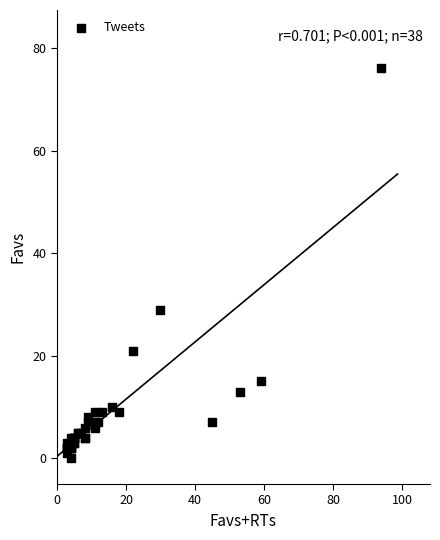

What Y value in the scatter plot is closest to 38?

29